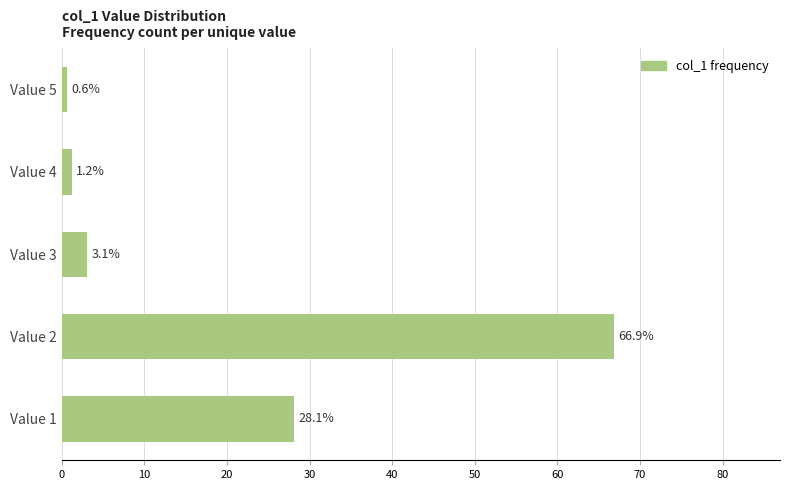

List the labels in order of value, smallest first.

Value 5, Value 4, Value 3, Value 1, Value 2